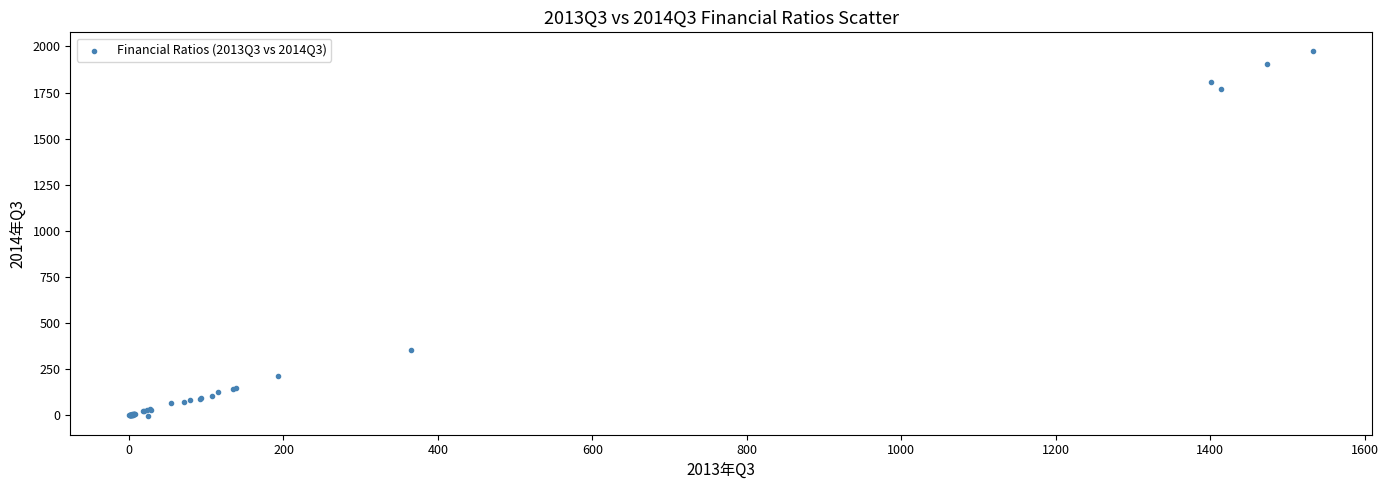

What Y value in the scatter plot is closest to 985?

354.9